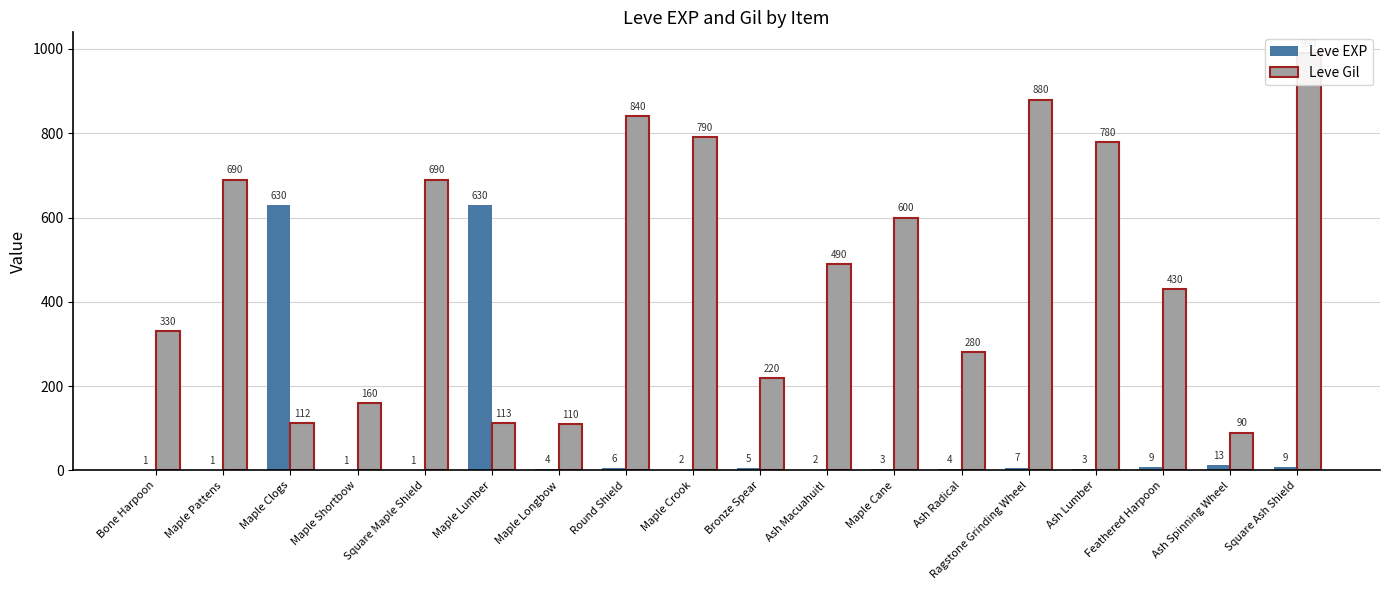

Which series has the largest total across all categories?

Leve Gil